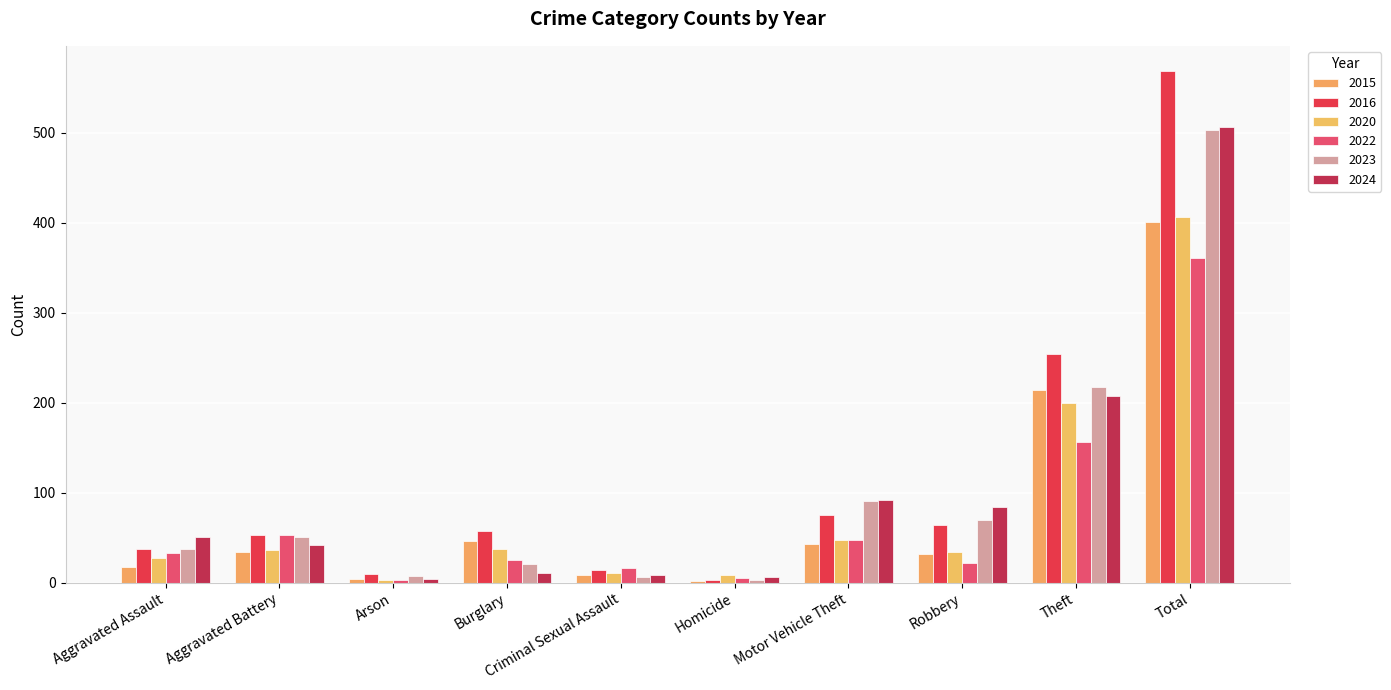

Reading right to left, extract all data points from this chart.

2015: 401	214	32	43	2	9	46	4	34	17
2016: 568	254	64	75	3	14	57	10	53	38
2020: 406	200	34	48	9	11	37	3	36	28
2022: 361	156	22	48	5	16	25	3	53	33
2023: 503	217	70	91	3	6	21	7	51	37
2024: 506	207	84	92	6	9	11	4	42	51